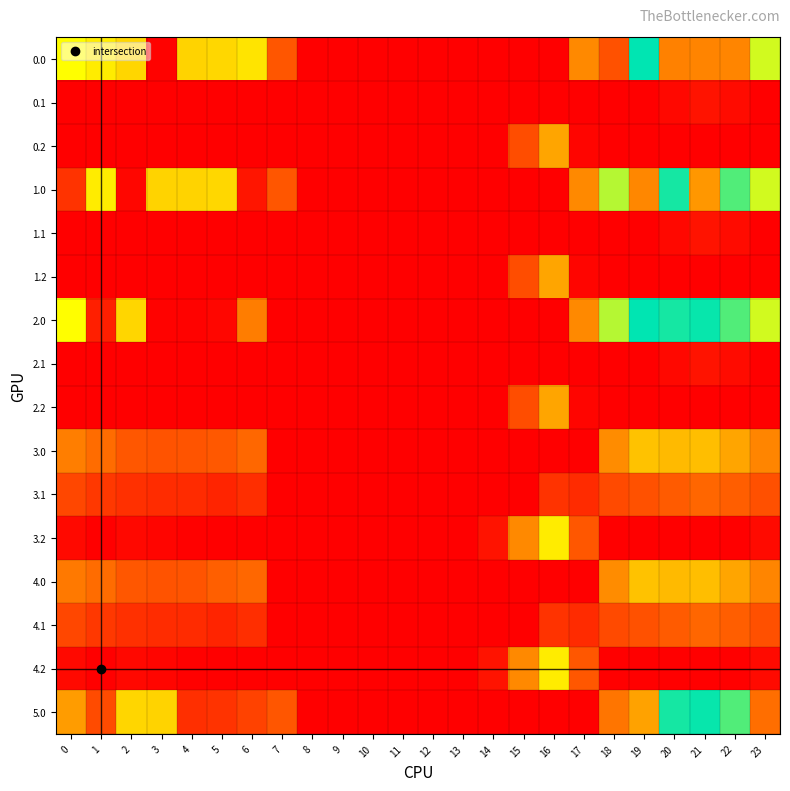

Between 21 and 23, which series saw the biggest shift?

5.0